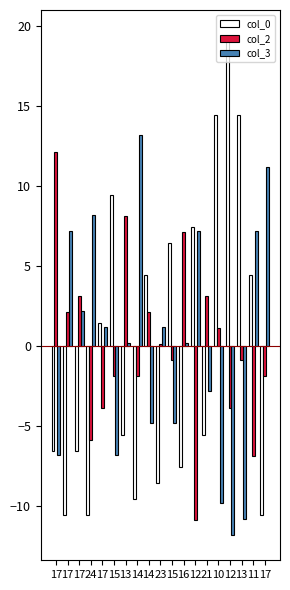

At which label is col_2 closest to 0?

23